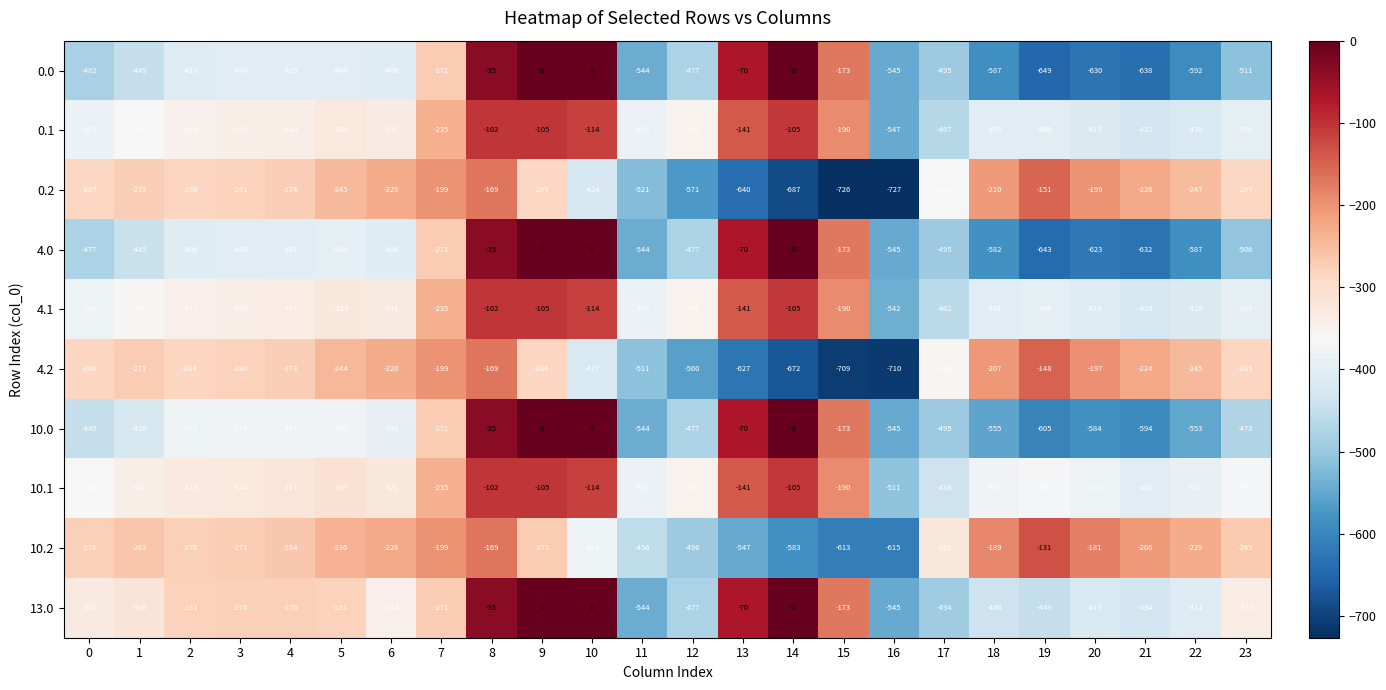

At 2, list the series in order from largest to smallest.

10.2, 13.0, 4.2, 0.2, 10.1, 4.1, 0.1, 10.0, 4.0, 0.0